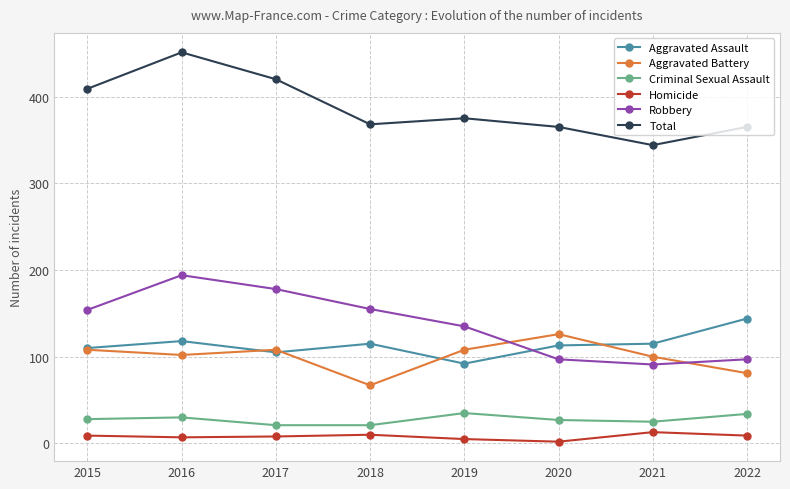

True or false: Homicide has more than 1 interior local peaks.

True